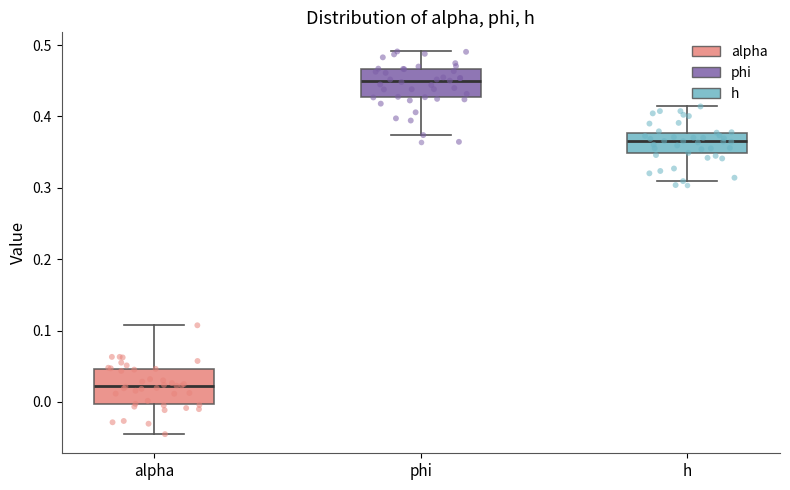

Where does the upper whisker of the box for phi end on the y-axis? The values are not printed on the chart, so give them approximately, as read against the axis.

0.49